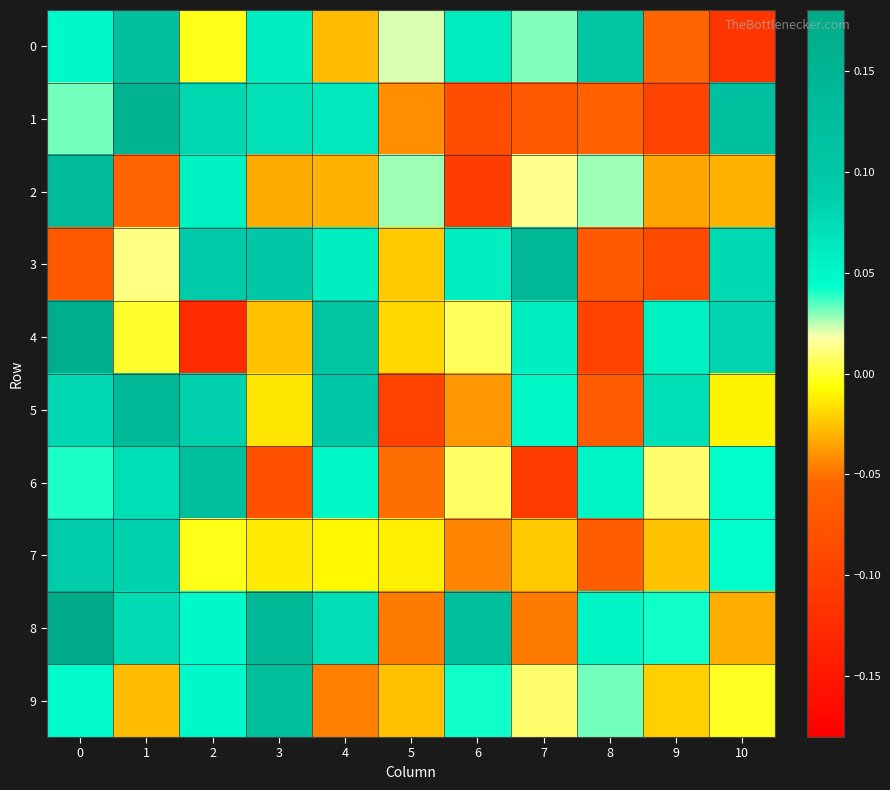

Which series has the largest total across all categories?

8